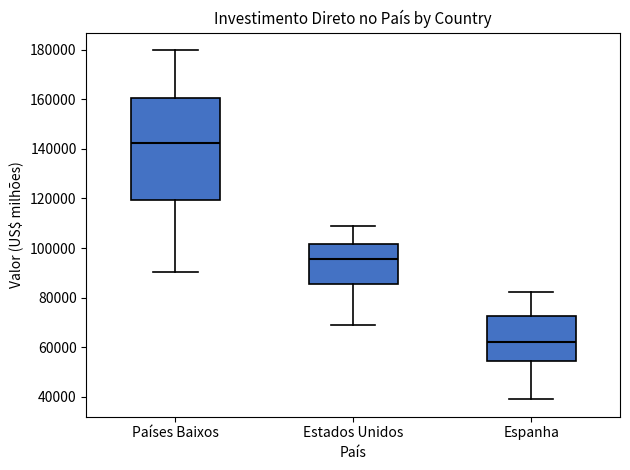

Reading left to right, transcribe this box plot: for each box, give where its median line is, the range the box spans, and where its two whiskers end, as read against the y-axis. The values are not printed on the chart, so give them approximately, as read against the axis.

Países Baixos: median 142000, box 120000 to 160000, whiskers 90000 to 180000
Estados Unidos: median 96000, box 86000 to 102000, whiskers 70000 to 108000
Espanha: median 62000, box 54000 to 72000, whiskers 40000 to 82000